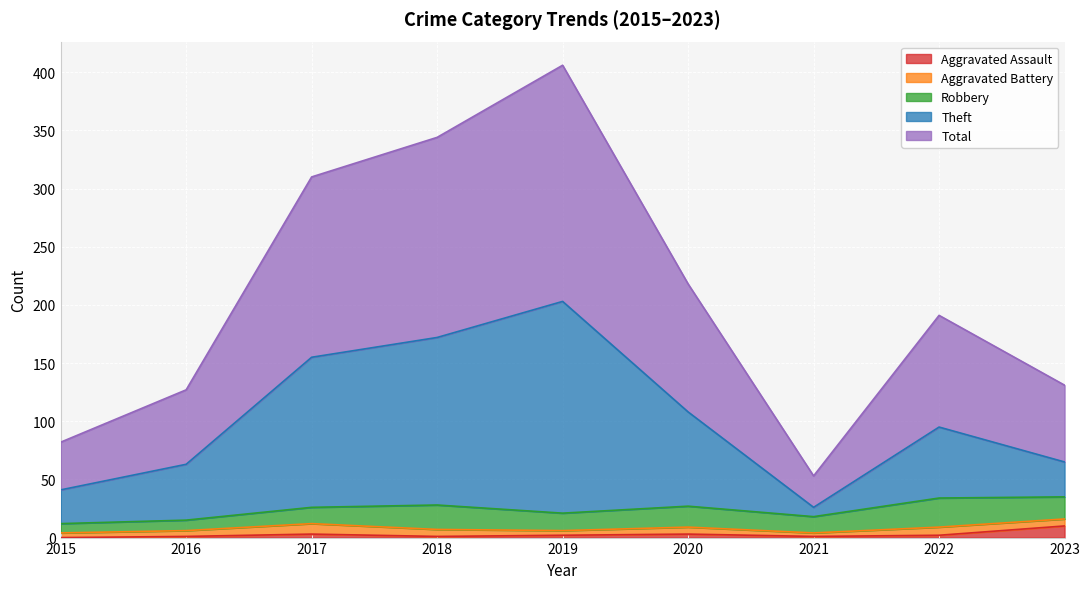

The Aggravated Assault series shows 2 at 2021. True or false?

False